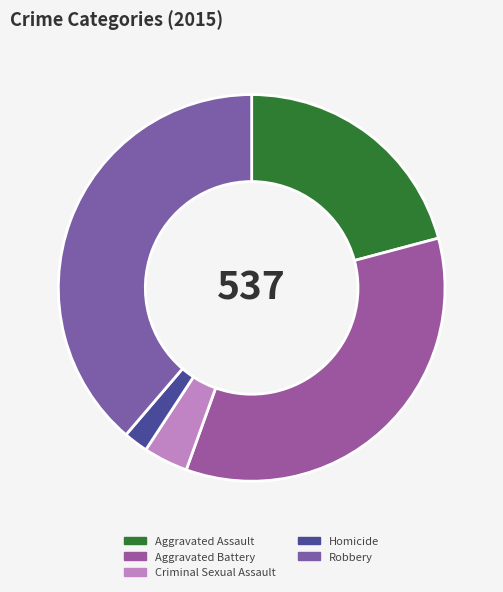

Which category has the smallest portion of the pie?

Homicide